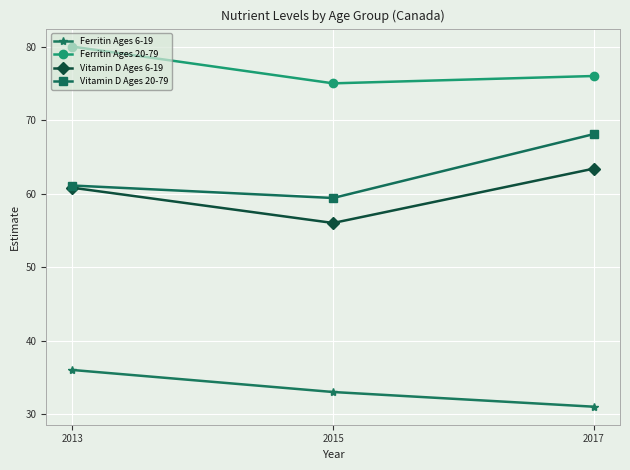

How many categories are shown in the chart?

3